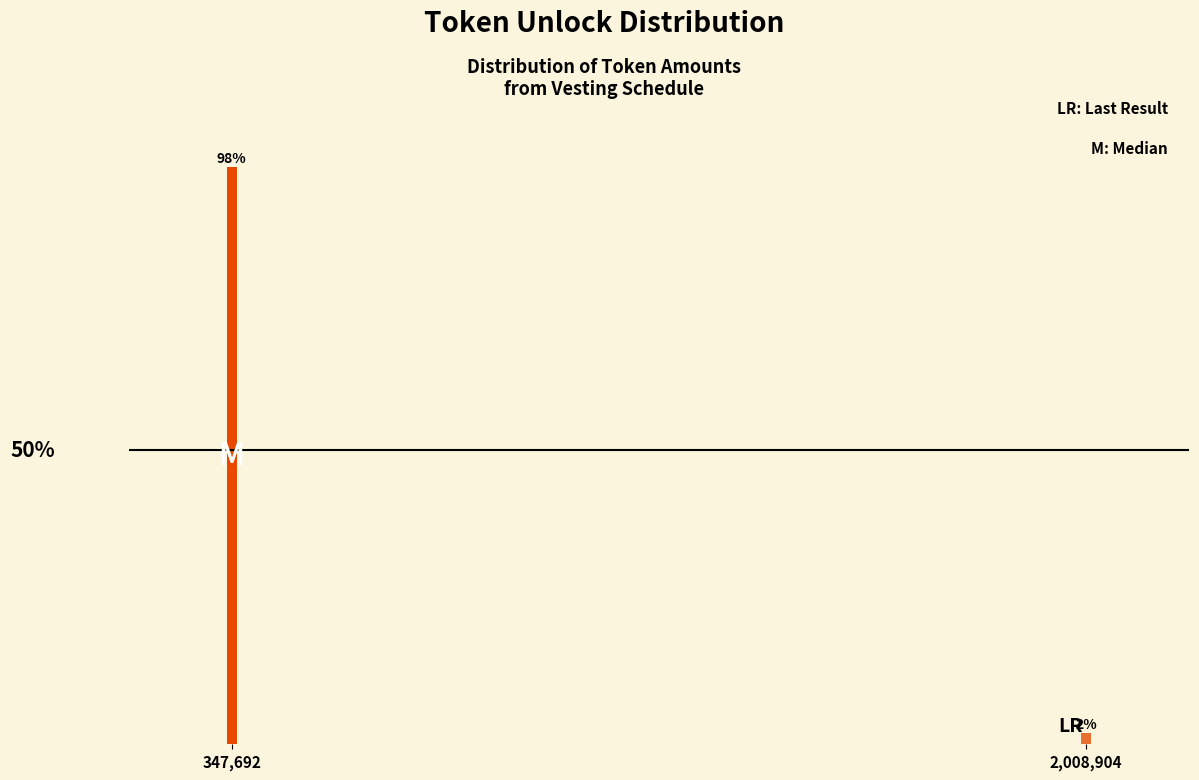

Where does the data first go above 98?

347,692